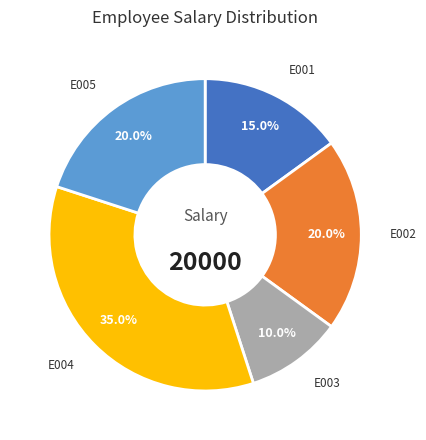

The E004 slice represents 48% of the pie. True or false?

False